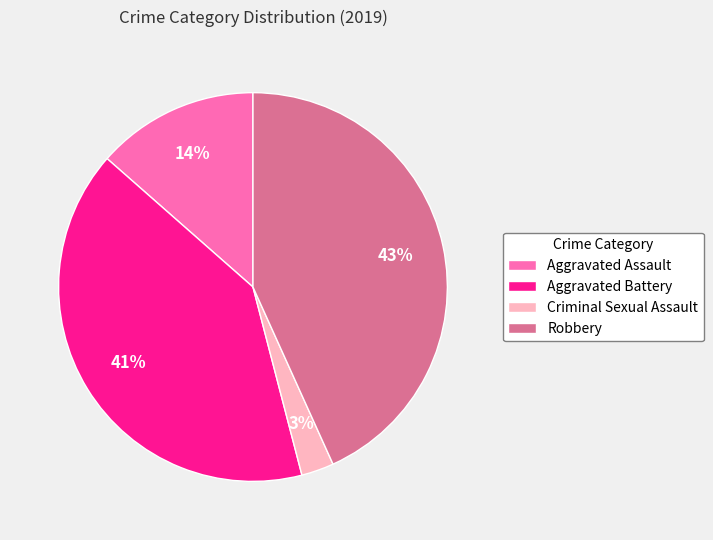

What is the largest slice in the pie chart?

Robbery